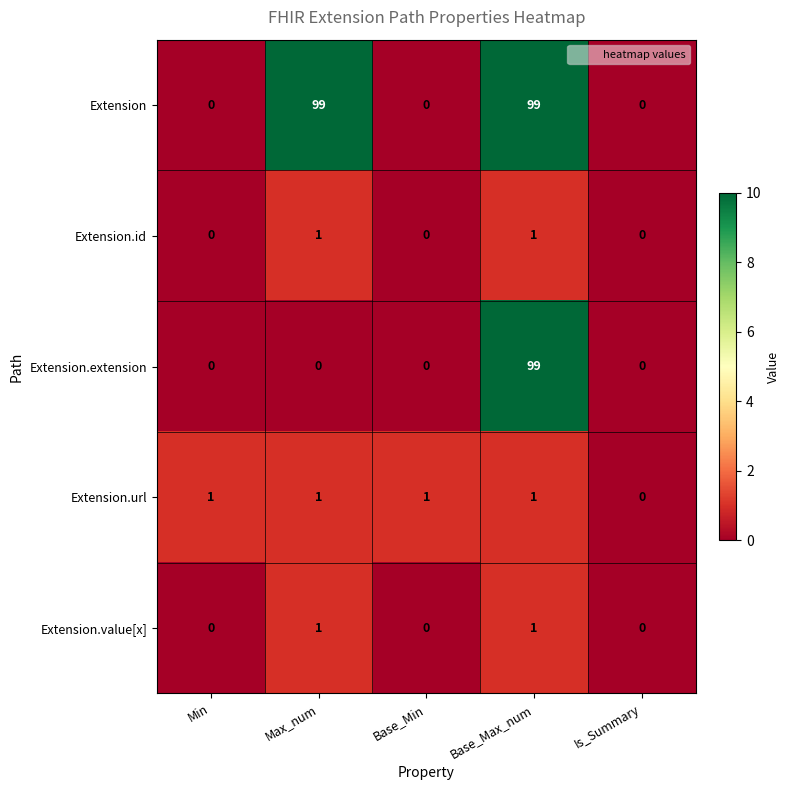

True or false: Extension.id has a value of 0 at Min.

True